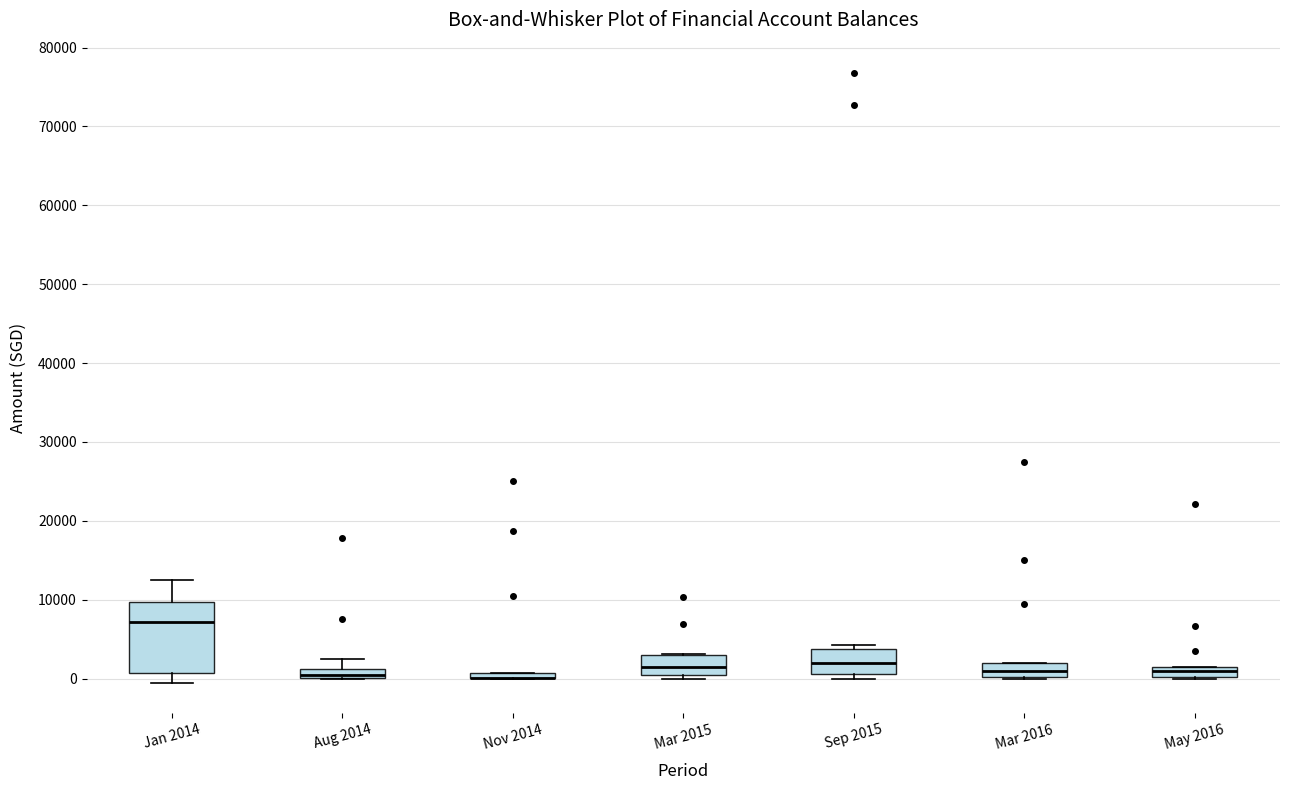

Where does the median line of the box for Mar 2015 sit on the y-axis? The values are not printed on the chart, so give them approximately, as read against the axis.

2000